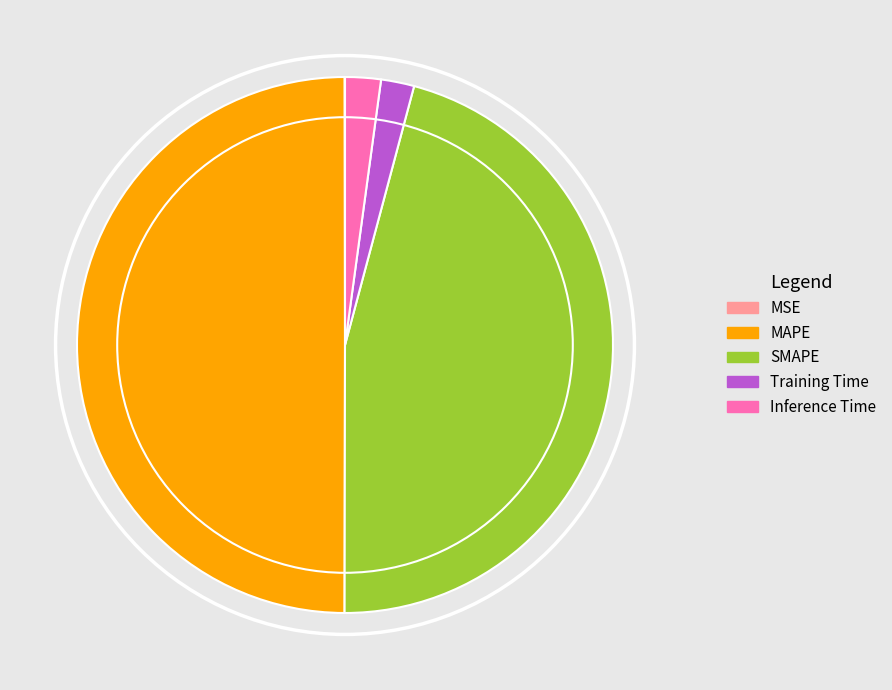

True or false: Inference Time accounts for 2% of the total.

True